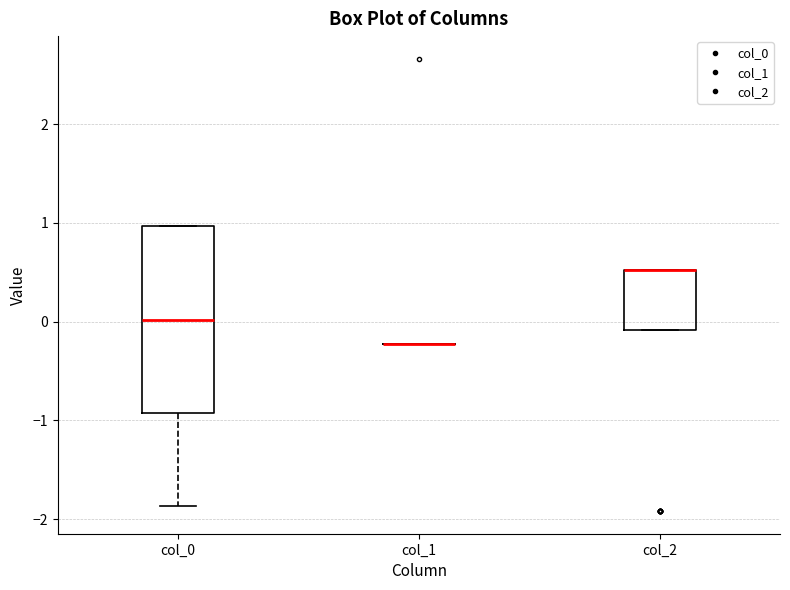

Reading left to right, transcribe this box plot: for each box, give where its median line is, the range the box spans, and where its two whiskers end, as read against the y-axis. The values are not printed on the chart, so give them approximately, as read against the axis.

col_0: median 0.0, box -0.9 to 1.0, whiskers -1.9 to 1.0
col_1: box collapsed to a line at -0.2, whiskers -0.2 to -0.2
col_2: median 0.5 (drawn on the box's upper edge), box -0.1 to 0.5, whiskers -0.1 to 0.5